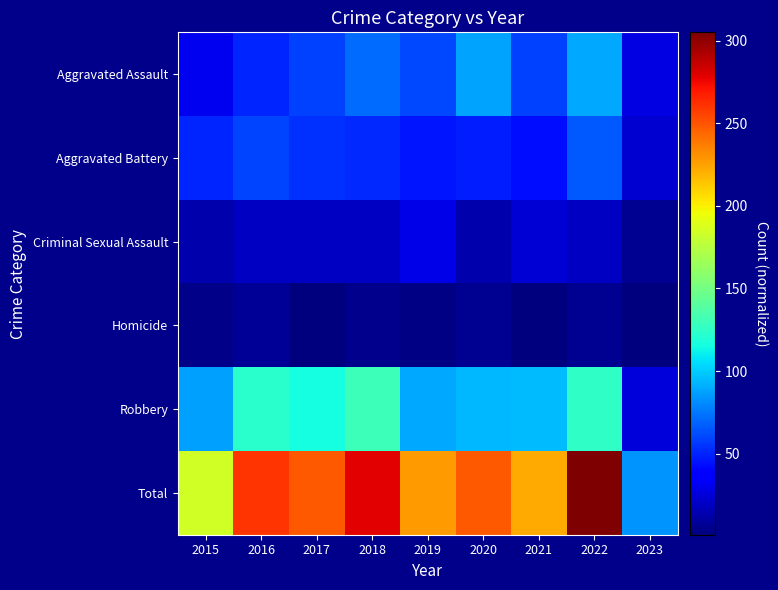

Reading left to right, transcribe all the data shown in this chart.

Aggravated Assault: 2015=31	2016=50	2017=59	2018=72	2019=61	2020=88	2021=58	2022=89	2023=28
Aggravated Battery: 2015=50	2016=60	2017=54	2018=52	2019=45	2020=48	2021=43	2022=66	2023=23
Criminal Sexual Assault: 2015=13	2016=19	2017=19	2018=19	2019=29	2020=13	2021=24	2022=19	2023=6
Homicide: 2015=4	2016=8	2017=2	2018=5	2019=3	2020=6	2021=2	2022=6	2023=1
Robbery: 2015=87	2016=123	2017=115	2018=130	2019=89	2020=94	2021=95	2022=125	2023=25
Total: 2015=185	2016=260	2017=249	2018=278	2019=227	2020=249	2021=222	2022=305	2023=83